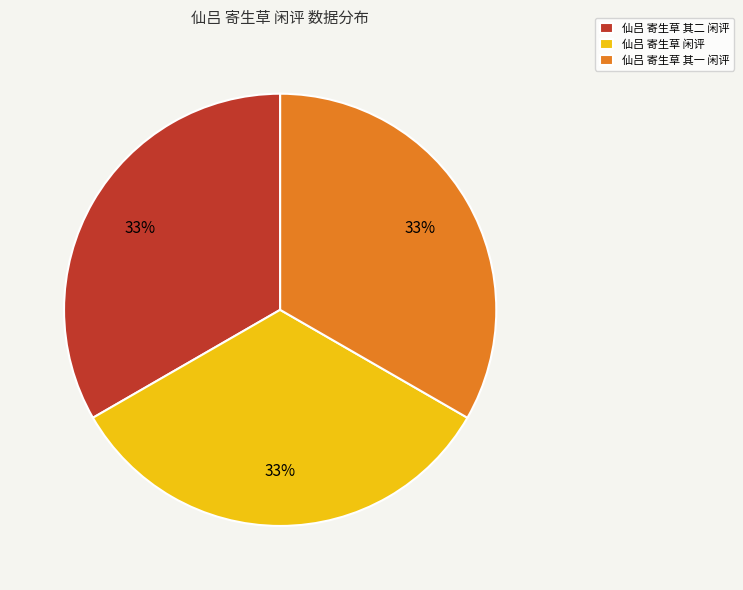

To the nearest percent, what is the combined percentage of 仙吕 寄生草 其二 闲评 and 仙吕 寄生草 其一 闲评?

67%